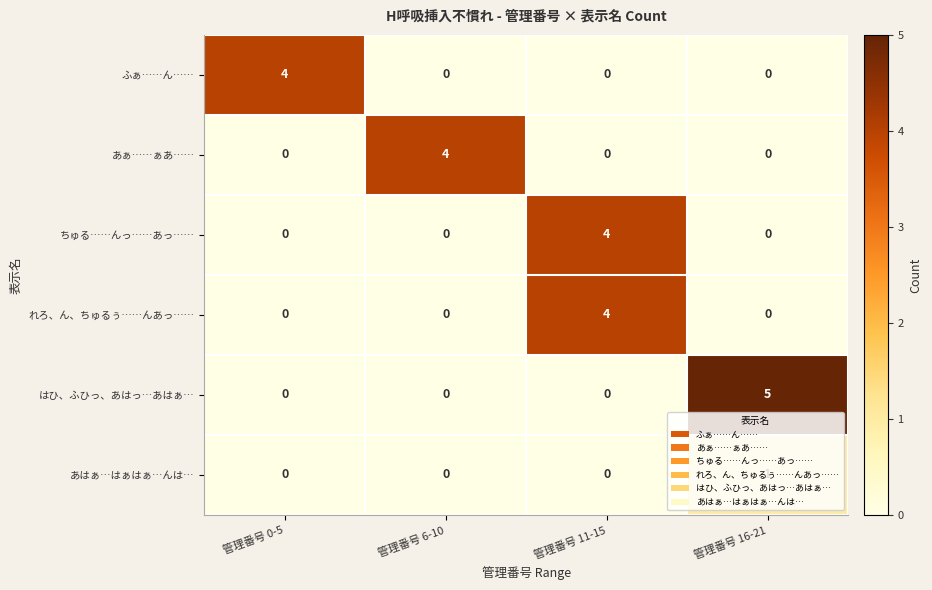

What is the difference between the はひ、ふひっ、あはっ…あはぁ… values at 管理番号 16-21 and 管理番号 11-15?

5